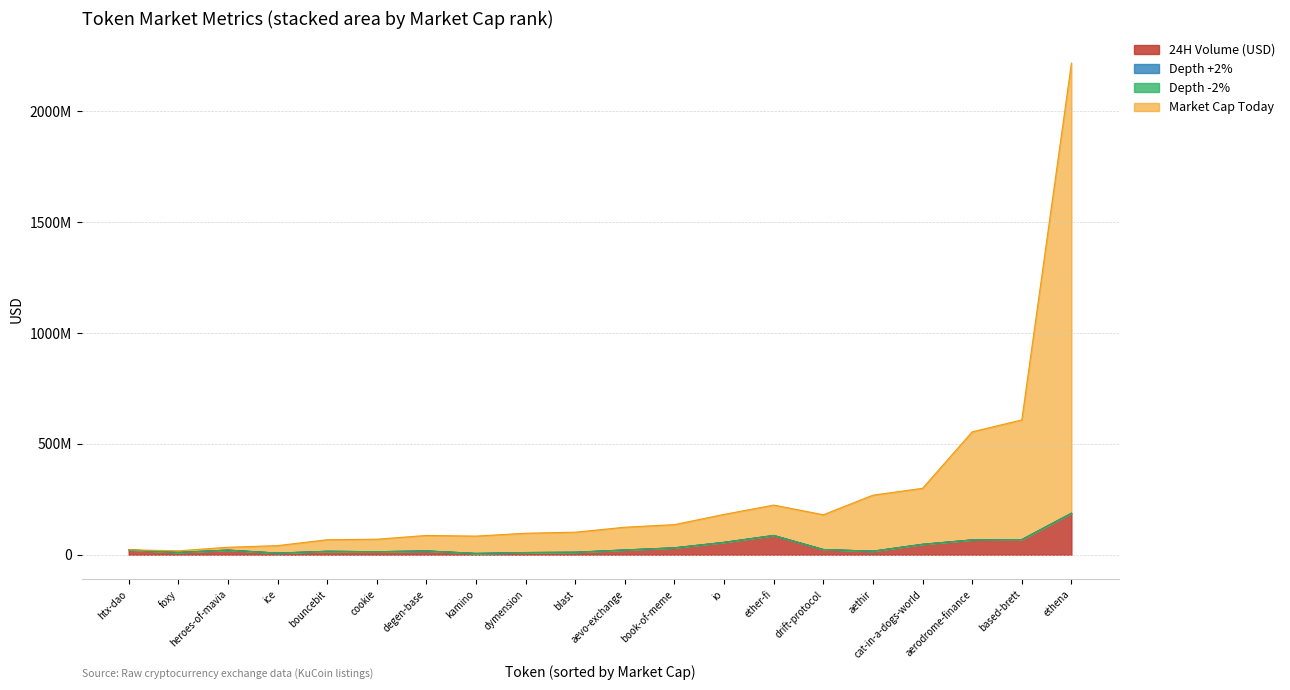

Which label corresponds to the smallest value in the chart?

htx-dao